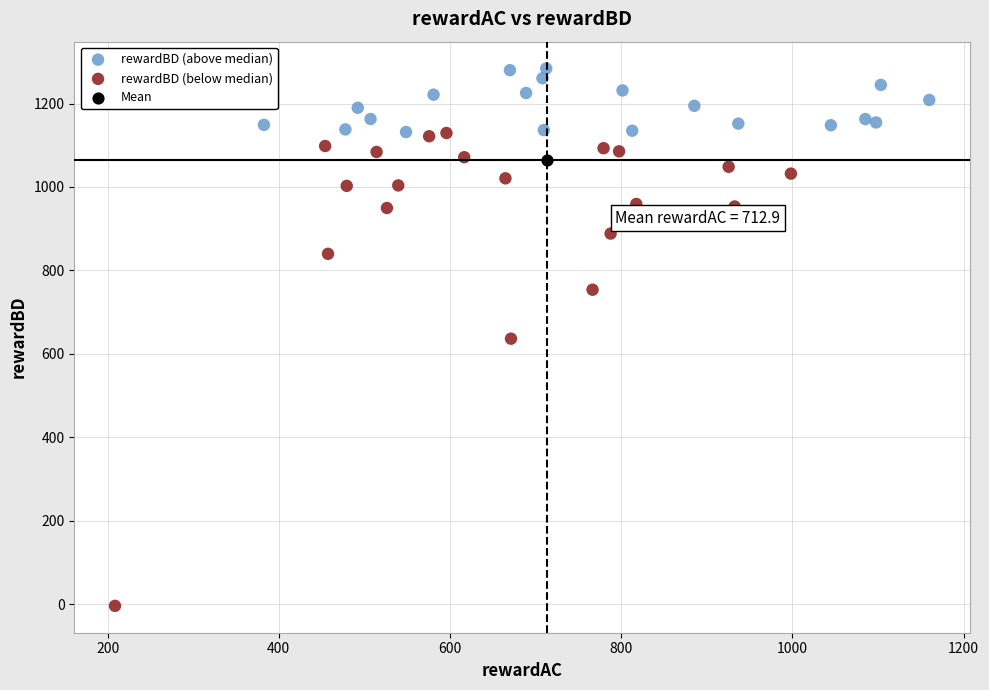

Which series reaches the maximum Y coordinate?

rewardBD (above median)